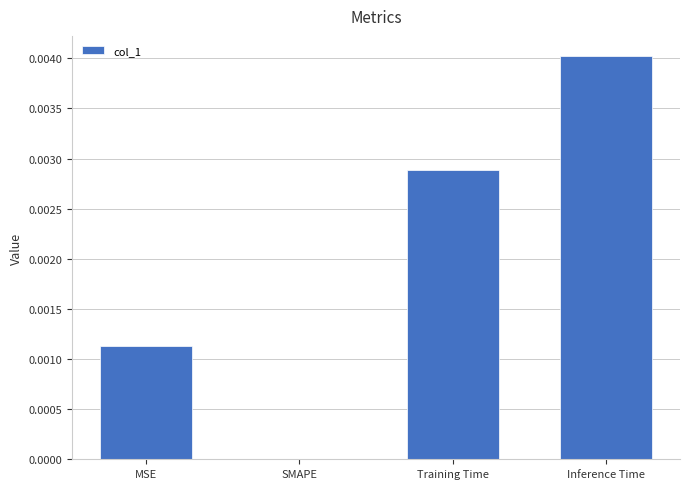

The chart shows a value of 0.0 at Training Time. True or false?

True